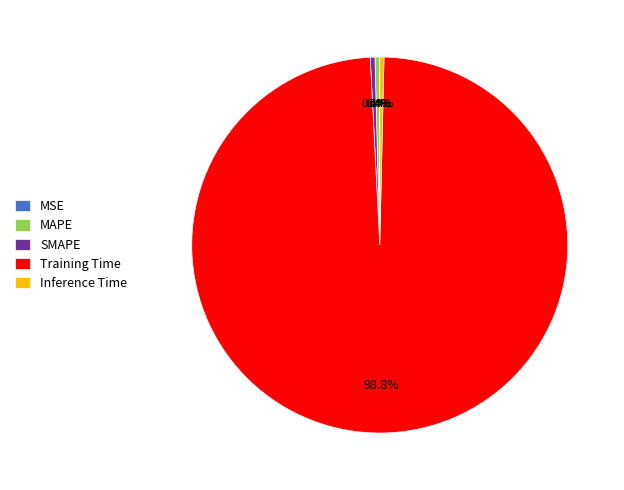

Is it true that SMAPE is 0% of the pie?

True